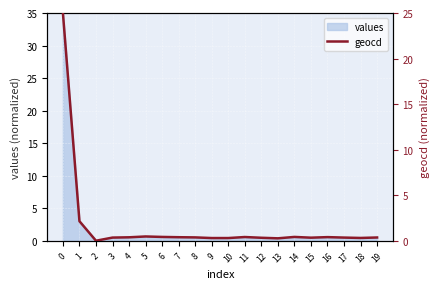

How many positive values are there?

19